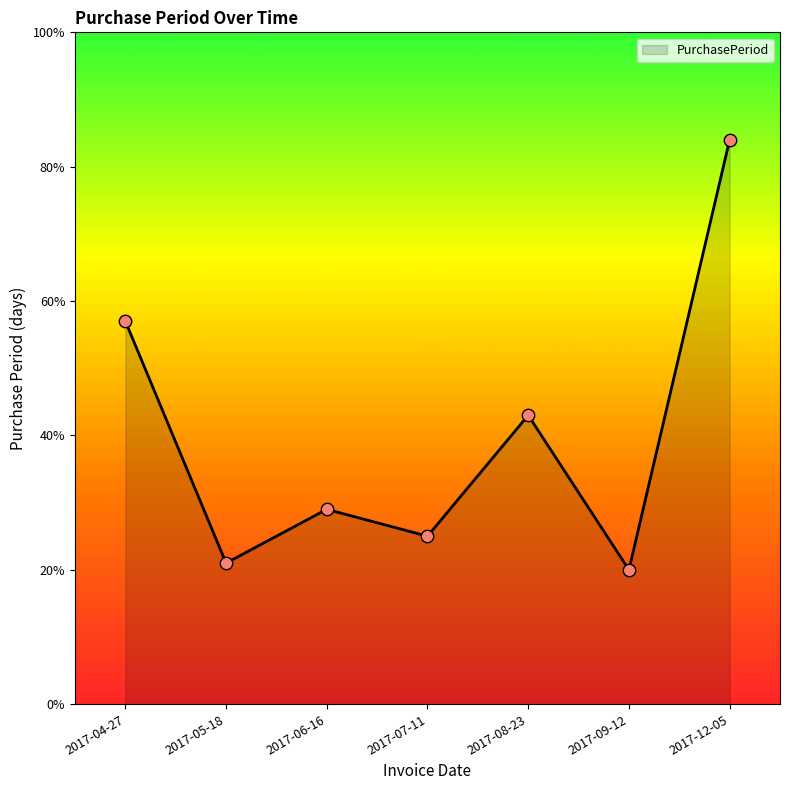

Approximately how many times larger is the value at 2017-07-11 compared to 2017-08-23?

0.6